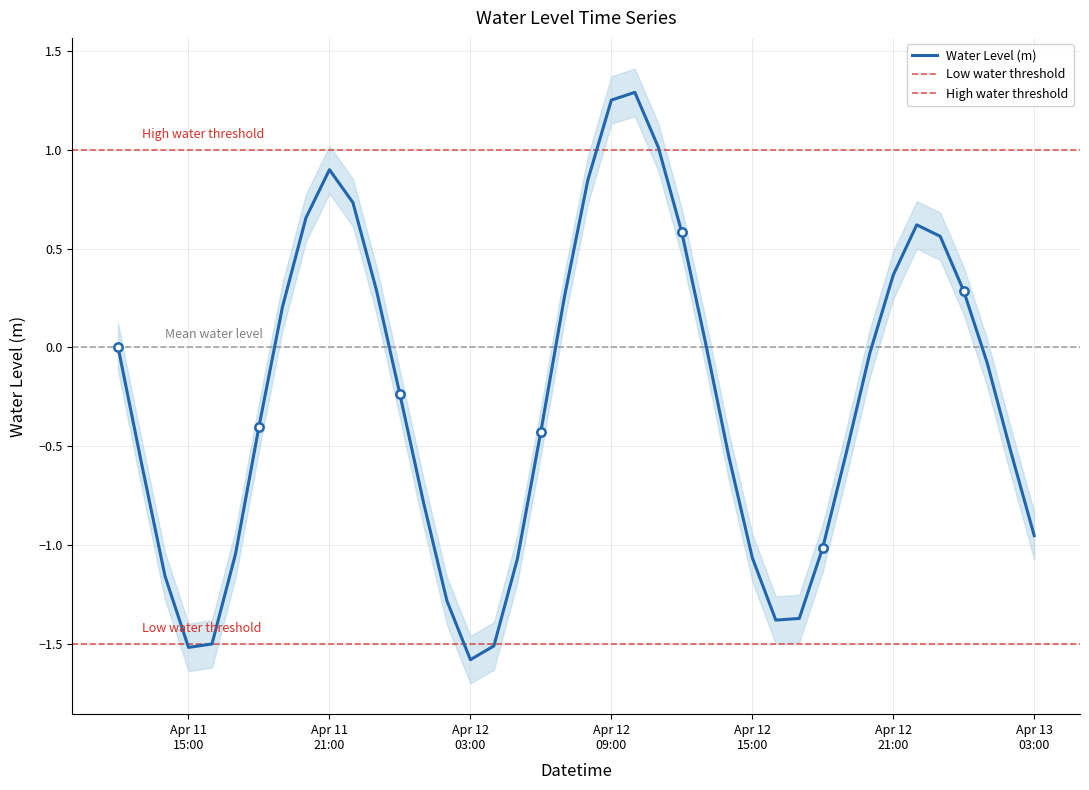

List the labels in order of value, smallest first.

2023-04-12 03:00:00, 2023-04-11 15:00:00, 2023-04-12 04:00:00, 2023-04-11 16:00:00, 2023-04-12 16:00:00, 2023-04-12 17:00:00, 2023-04-12 02:00:00, 2023-04-11 14:00:00, 2023-04-12 05:00:00, 2023-04-12 15:00:00, 2023-04-11 17:00:00, 2023-04-12 18:00:00, 2023-04-13 03:00:00, 2023-04-12 01:00:00, 2023-04-11 13:00:00, 2023-04-12 14:00:00, 2023-04-12 19:00:00, 2023-04-13 02:00:00, 2023-04-12 06:00:00, 2023-04-11 18:00:00, 2023-04-12 00:00:00, 2023-04-13 01:00:00, 2023-04-12 20:00:00, 2023-04-11 12:00:00, 2023-04-12 13:00:00, 2023-04-11 19:00:00, 2023-04-12 07:00:00, 2023-04-13 00:00:00, 2023-04-11 23:00:00, 2023-04-12 21:00:00, 2023-04-12 23:00:00, 2023-04-12 12:00:00, 2023-04-12 22:00:00, 2023-04-11 20:00:00, 2023-04-11 22:00:00, 2023-04-12 08:00:00, 2023-04-11 21:00:00, 2023-04-12 11:00:00, 2023-04-12 09:00:00, 2023-04-12 10:00:00